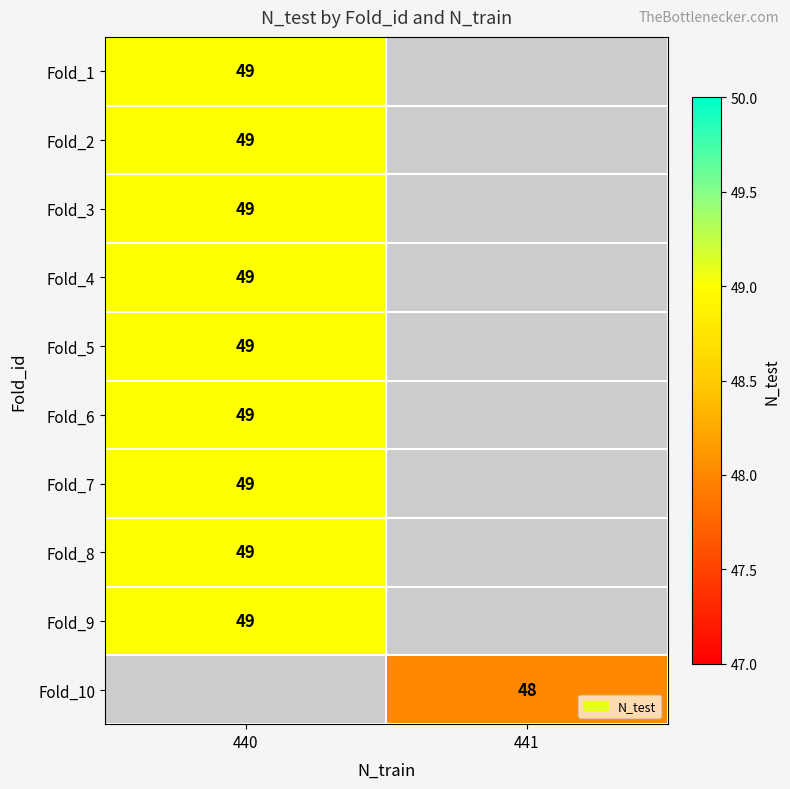

Is it true that Fold_9 equals 77 at 440?

False